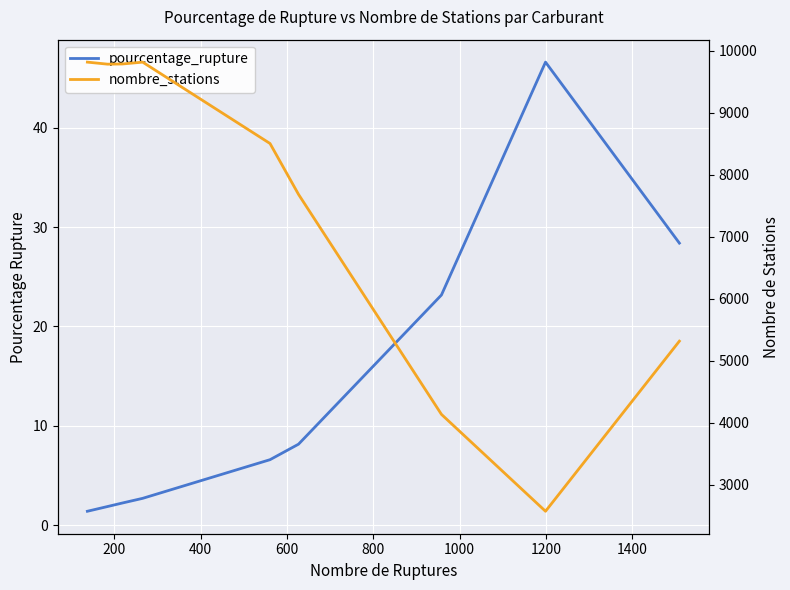

What is the maximum value for nombre_stations?

9813.0